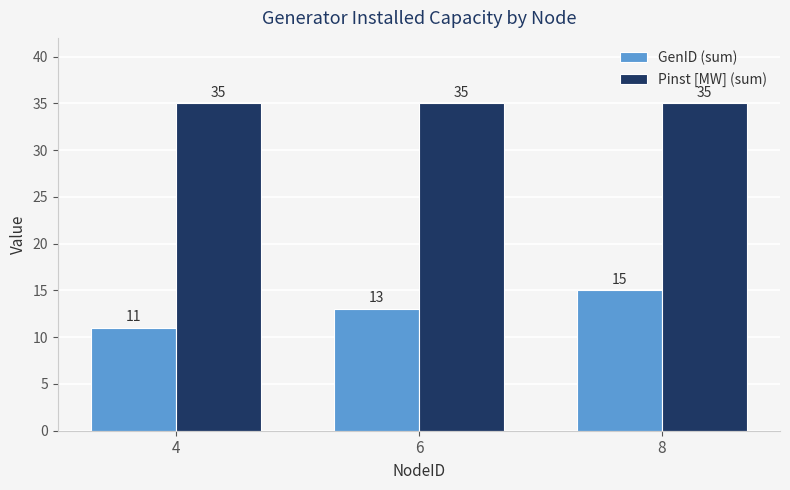

At which label does GenID (sum) reach its minimum?

4